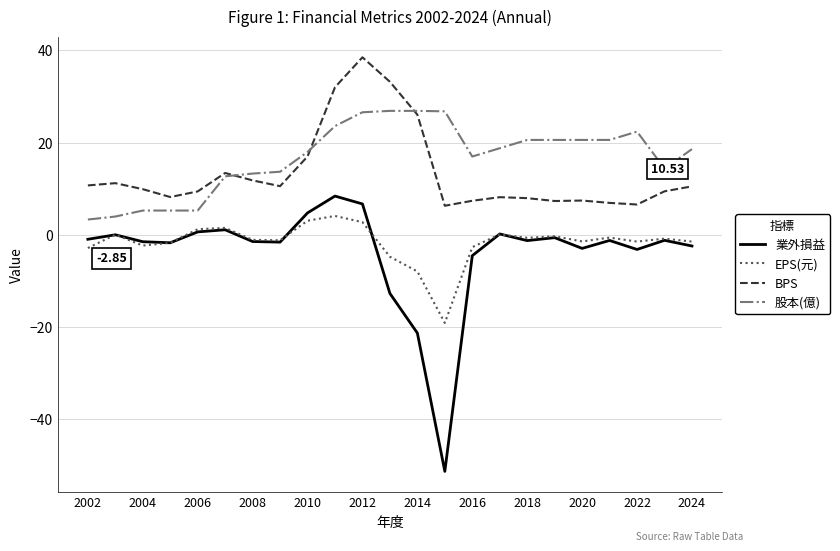

True or false: EPS(元) and 股本(億) cross at least once.

False